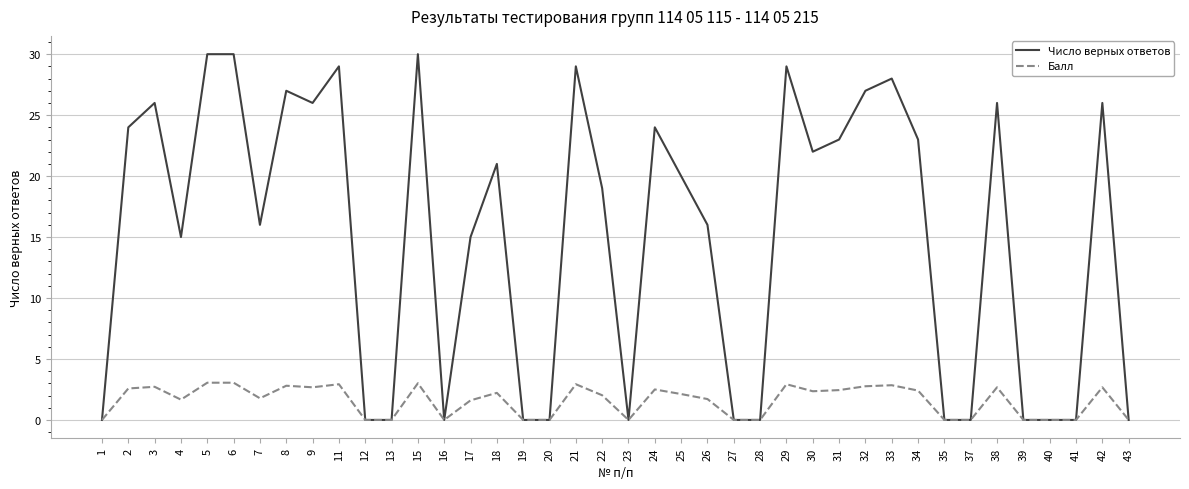

What is the average value of the Балл series?

1.6